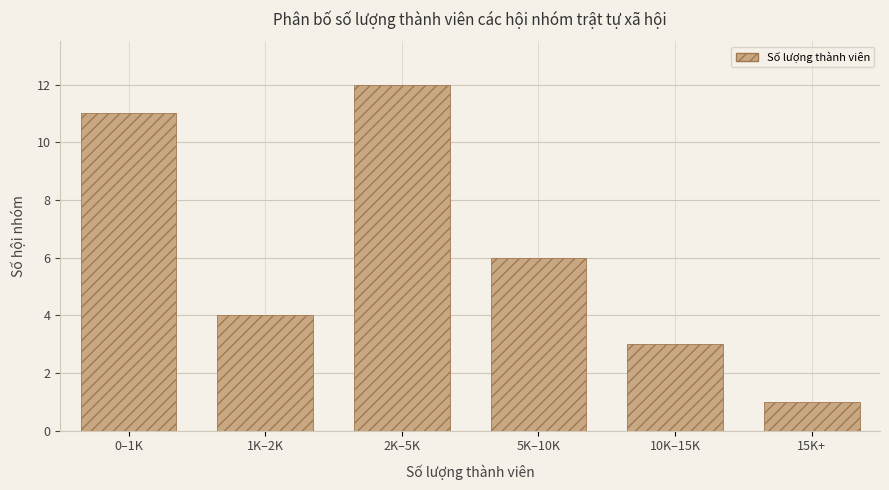

Reading left to right, extract all data points from this chart.

0–1K=11	1K–2K=4	2K–5K=12	5K–10K=6	10K–15K=3	15K+=1